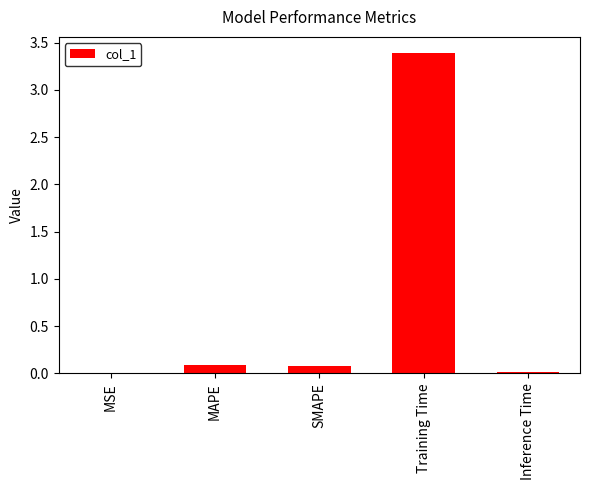

True or false: the data shows 0.0 at MSE.

True